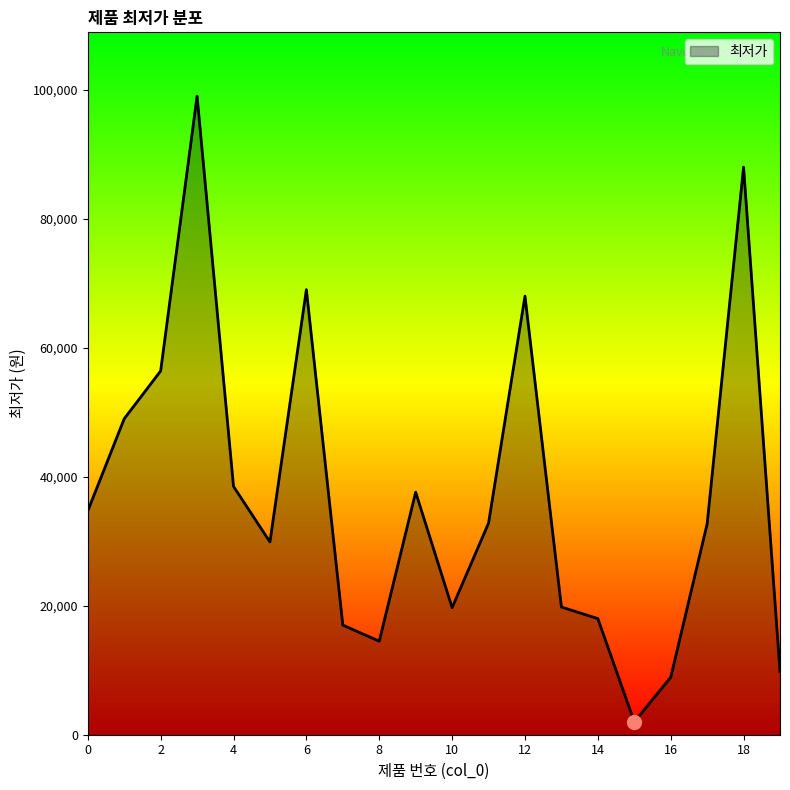

What is the greatest value displayed?

99000